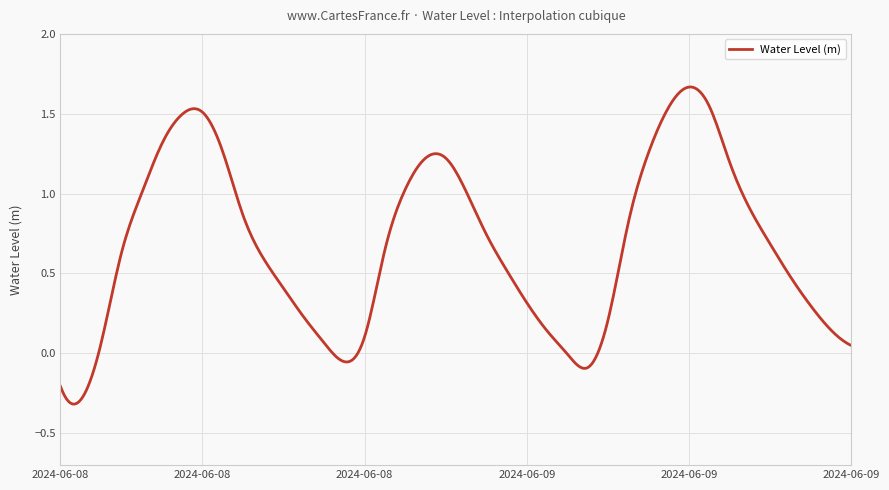

What is the difference between the maximum and minimum values?

2.0